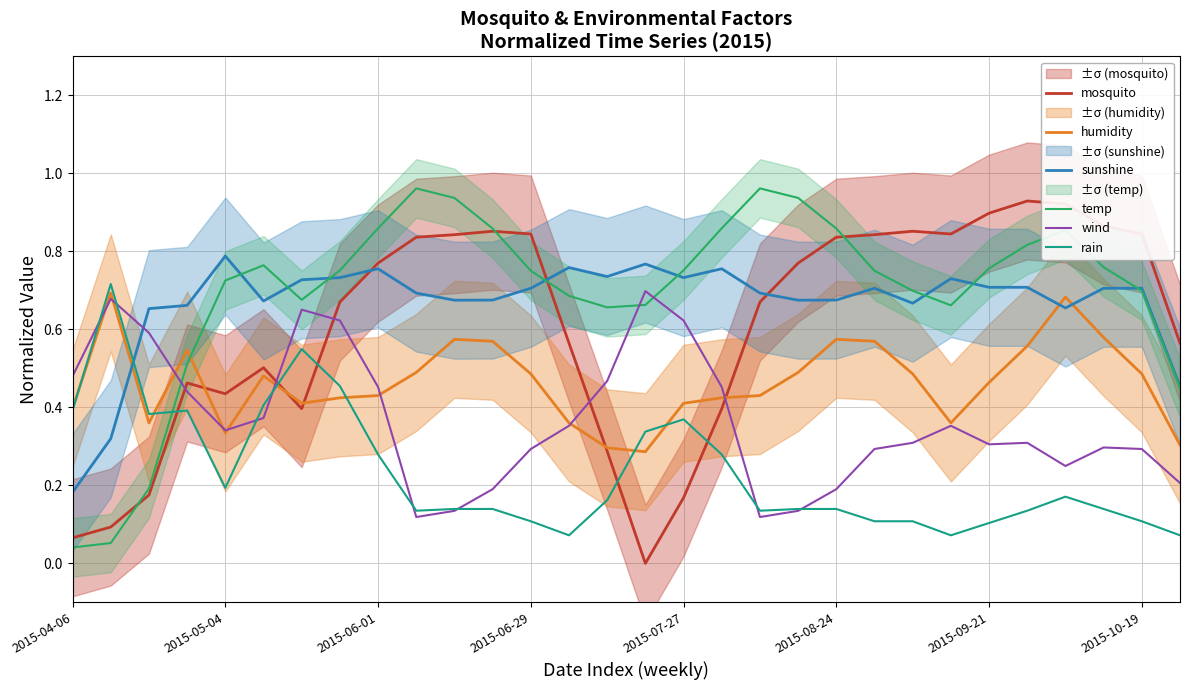

Reading left to right, list all the values displayed in this chart.

mosquito: 0.1	0.1	0.2	0.5	0.4	0.5	0.4	0.7	0.8	0.8	0.8	0.9	0.8	0.6	0.3	0.0	0.2	0.4	0.7	0.8	0.8	0.8	0.9	0.8	0.9	0.9	0.9	0.9	0.8	0.6
humidity: 0.4	0.7	0.4	0.5	0.3	0.5	0.4	0.4	0.4	0.5	0.6	0.6	0.5	0.4	0.3	0.3	0.4	0.4	0.4	0.5	0.6	0.6	0.5	0.4	0.5	0.6	0.7	0.6	0.5	0.3
sunshine: 0.2	0.3	0.7	0.7	0.8	0.7	0.7	0.7	0.8	0.7	0.7	0.7	0.7	0.8	0.7	0.8	0.7	0.8	0.7	0.7	0.7	0.7	0.7	0.7	0.7	0.7	0.7	0.7	0.7	0.5
temp: 0.0	0.1	0.2	0.5	0.7	0.8	0.7	0.8	0.9	1.0	0.9	0.9	0.8	0.7	0.7	0.7	0.8	0.9	1.0	0.9	0.9	0.8	0.7	0.7	0.8	0.8	0.9	0.8	0.7	0.4
wind: 0.5	0.7	0.6	0.4	0.3	0.4	0.7	0.6	0.5	0.1	0.1	0.2	0.3	0.4	0.5	0.7	0.6	0.5	0.1	0.1	0.2	0.3	0.3	0.4	0.3	0.3	0.2	0.3	0.3	0.2
rain: 0.4	0.7	0.4	0.4	0.2	0.4	0.5	0.5	0.3	0.1	0.1	0.1	0.1	0.1	0.2	0.3	0.4	0.3	0.1	0.1	0.1	0.1	0.1	0.1	0.1	0.1	0.2	0.1	0.1	0.1